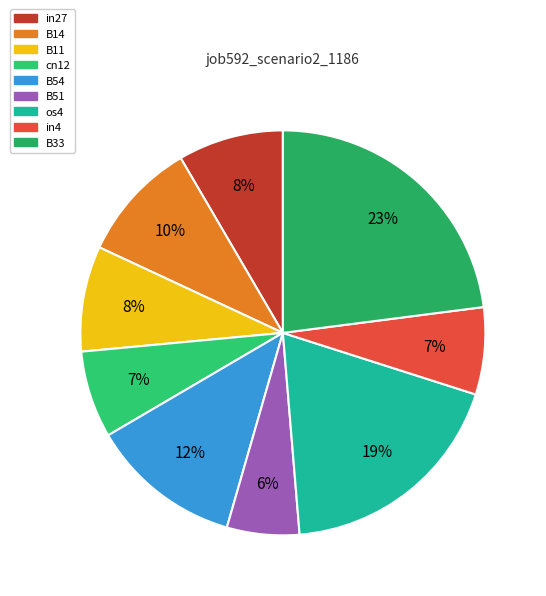

How many slices are in this pie chart?

9